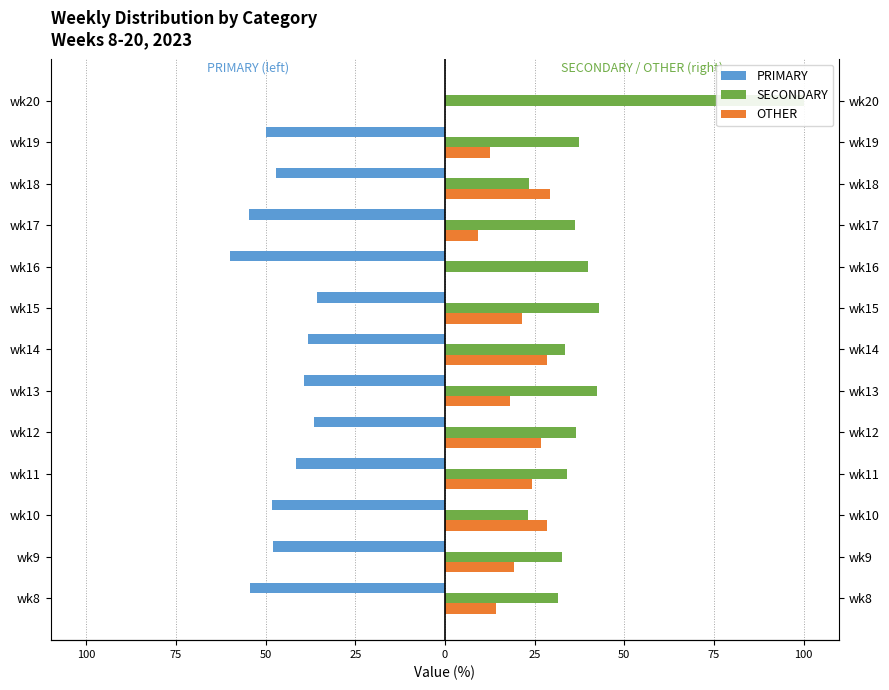

What is the difference between the maximum and minimum values in the PRIMARY series?

60.0